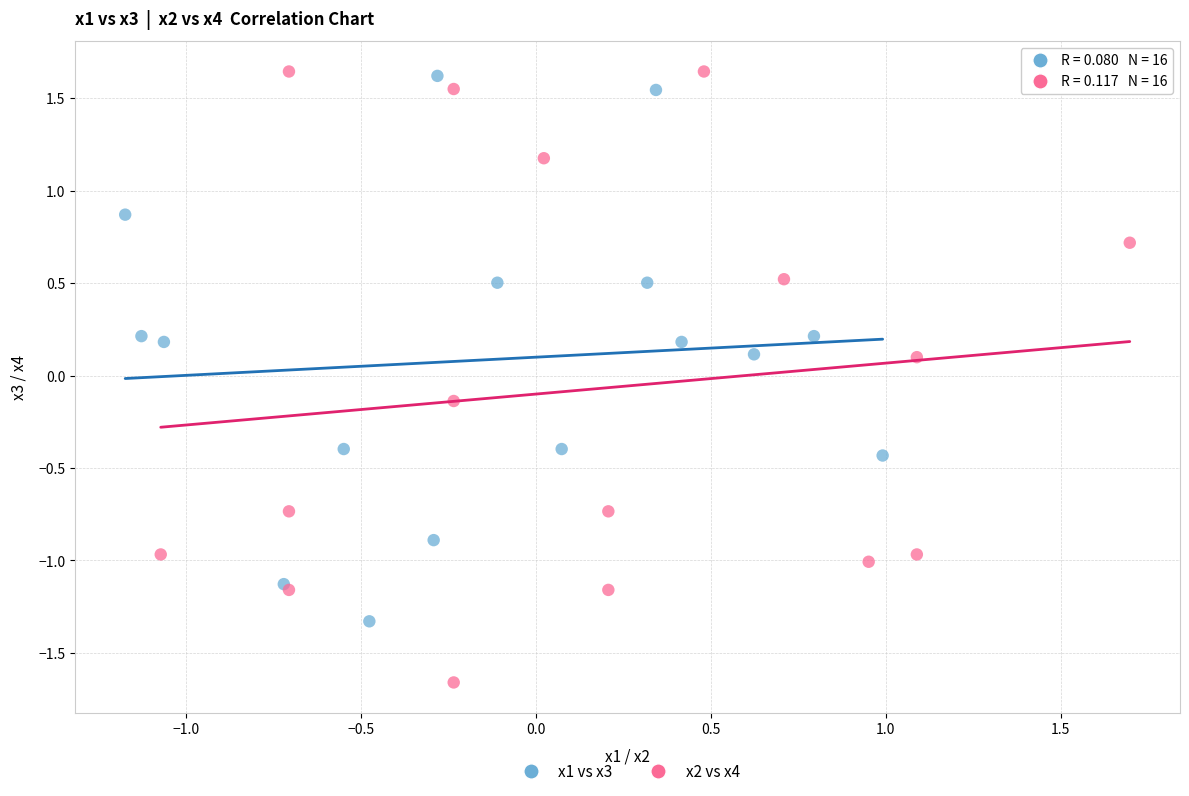

Which series reaches the minimum Y coordinate?

x2 vs x4